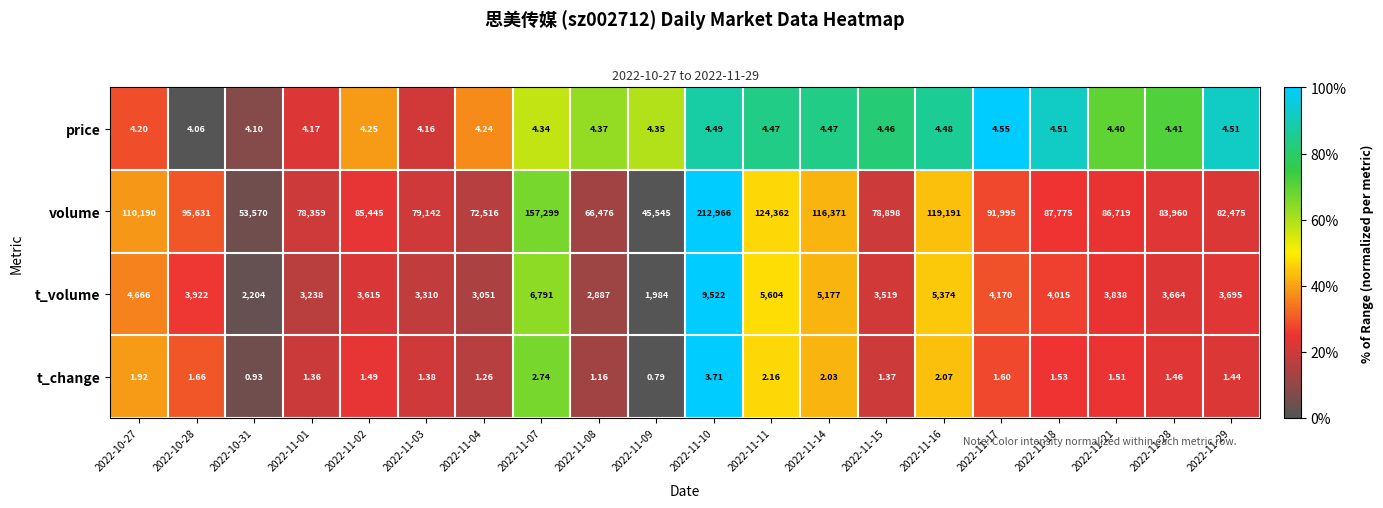

Which series changed the most between 2022-11-14 and 2022-11-29?

volume